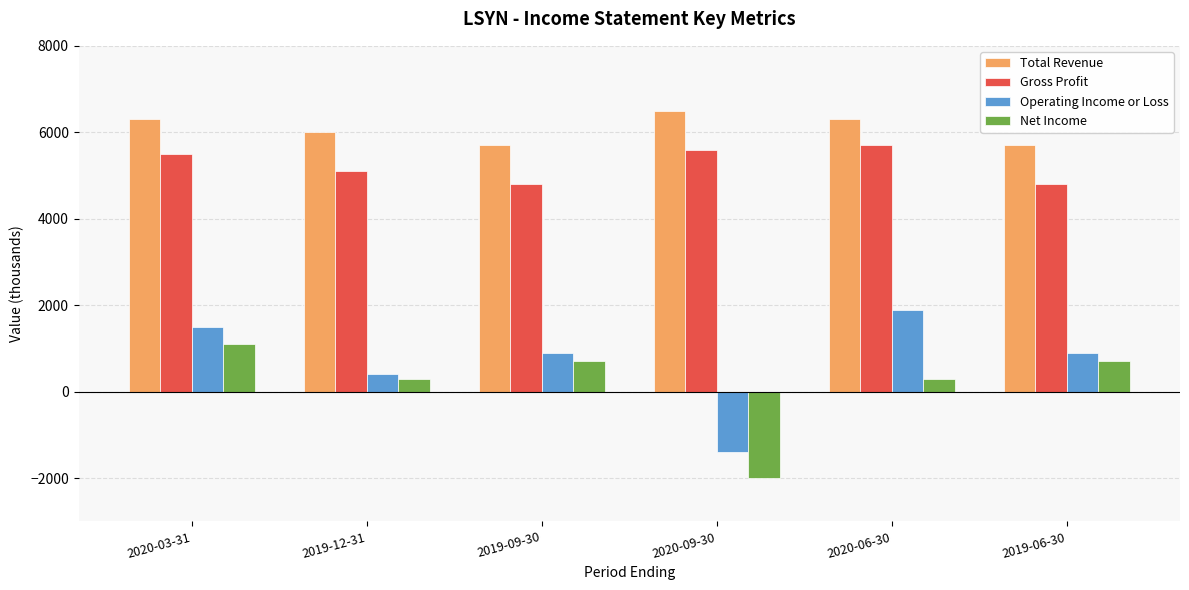

Count the number of data series in this chart.

4